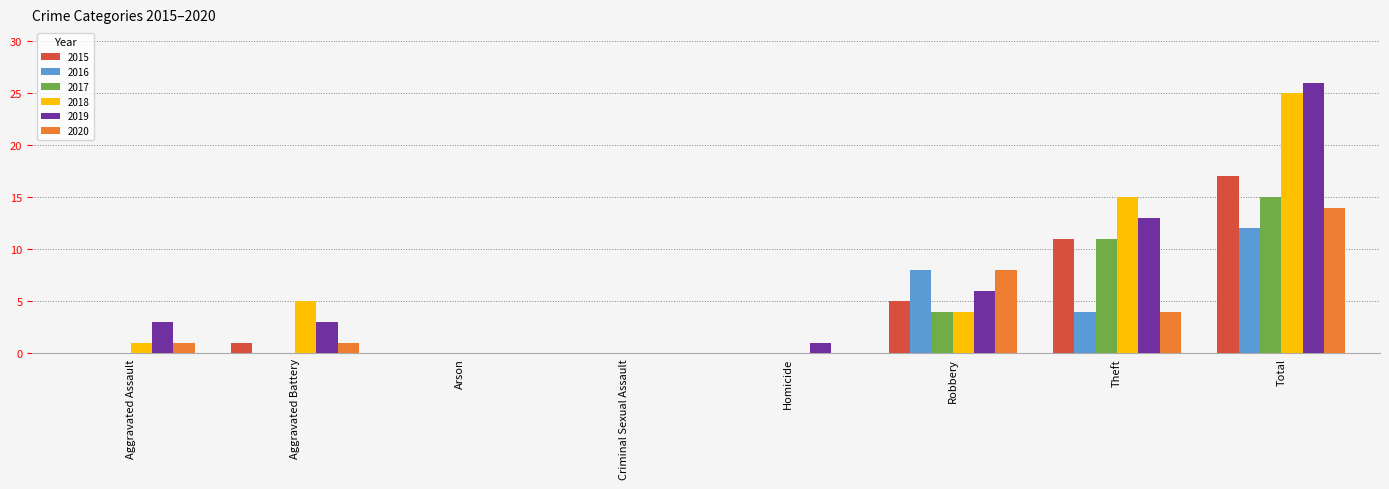

What is the difference between the 2018 values at Theft and Aggravated Battery?

10